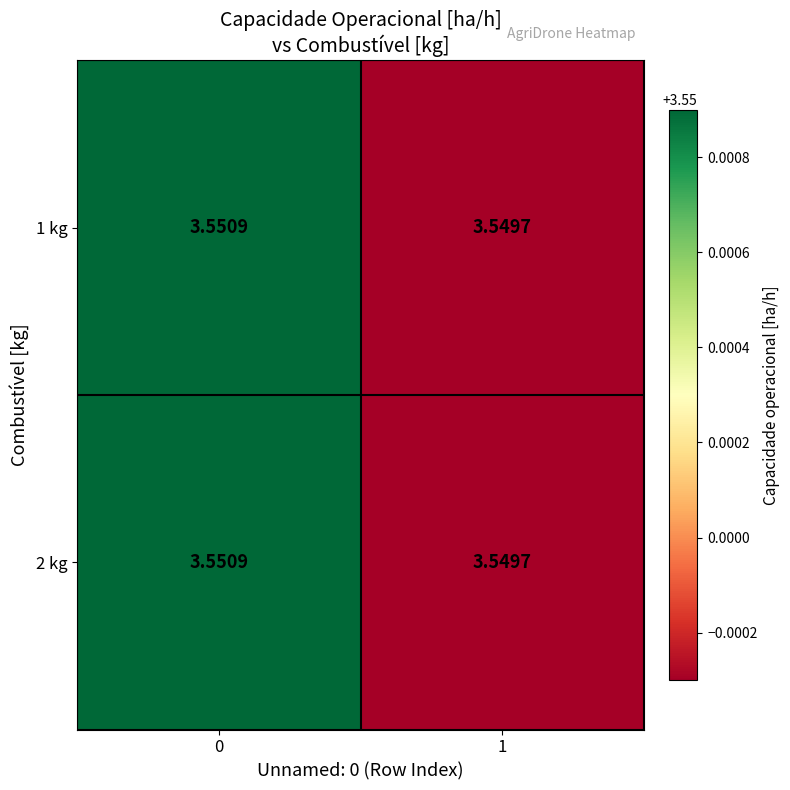

Is the value of 2 kg at 1 greater than the value of 1 kg at 0?

No